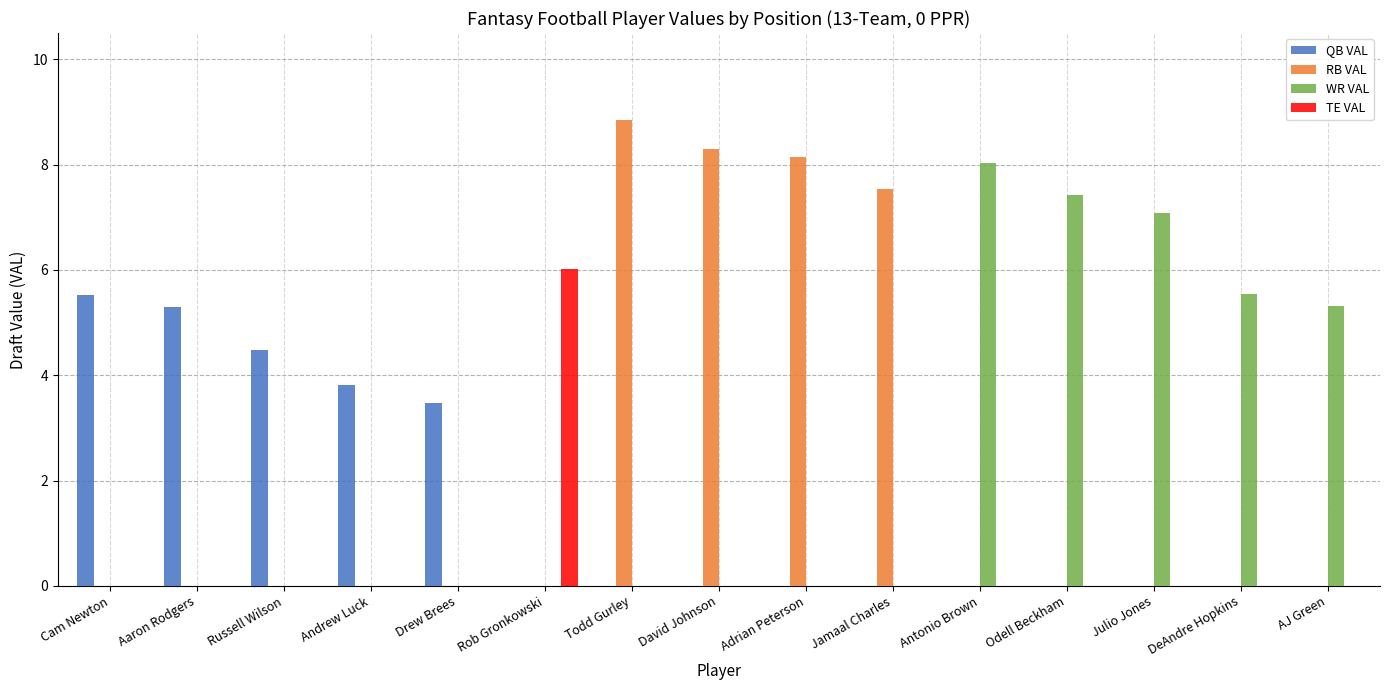

Which series changed the most between Rob Gronkowski and Jamaal Charles?

RB VAL